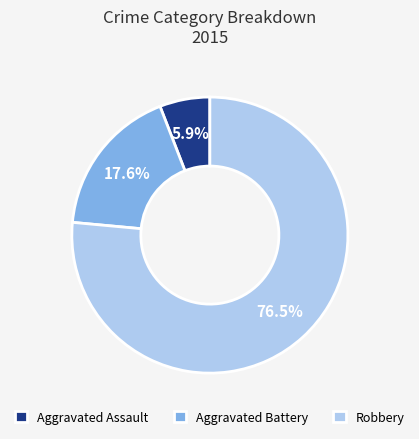

How many segments does this pie chart have?

3